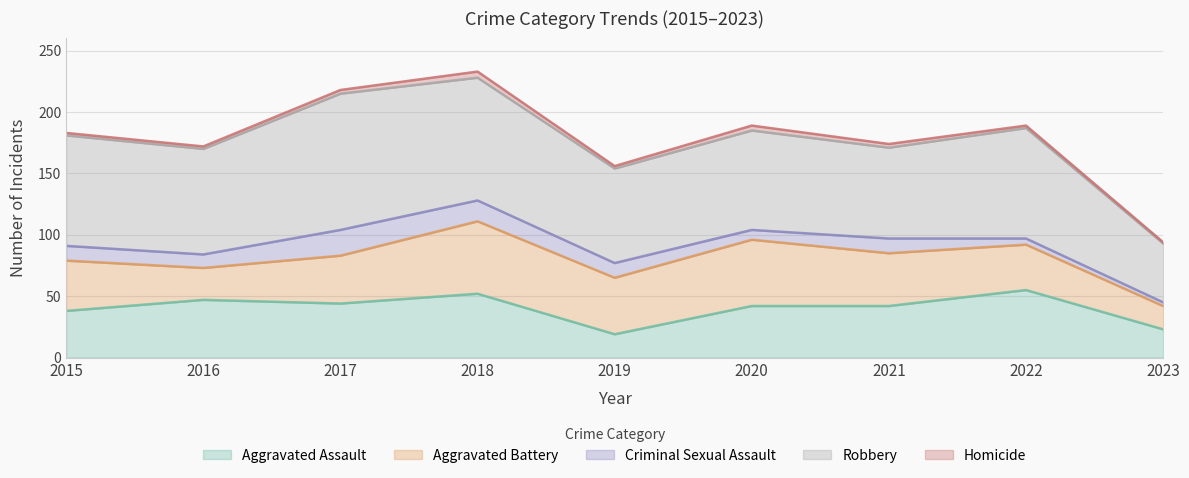

Does the chart have visible grid lines?

Yes